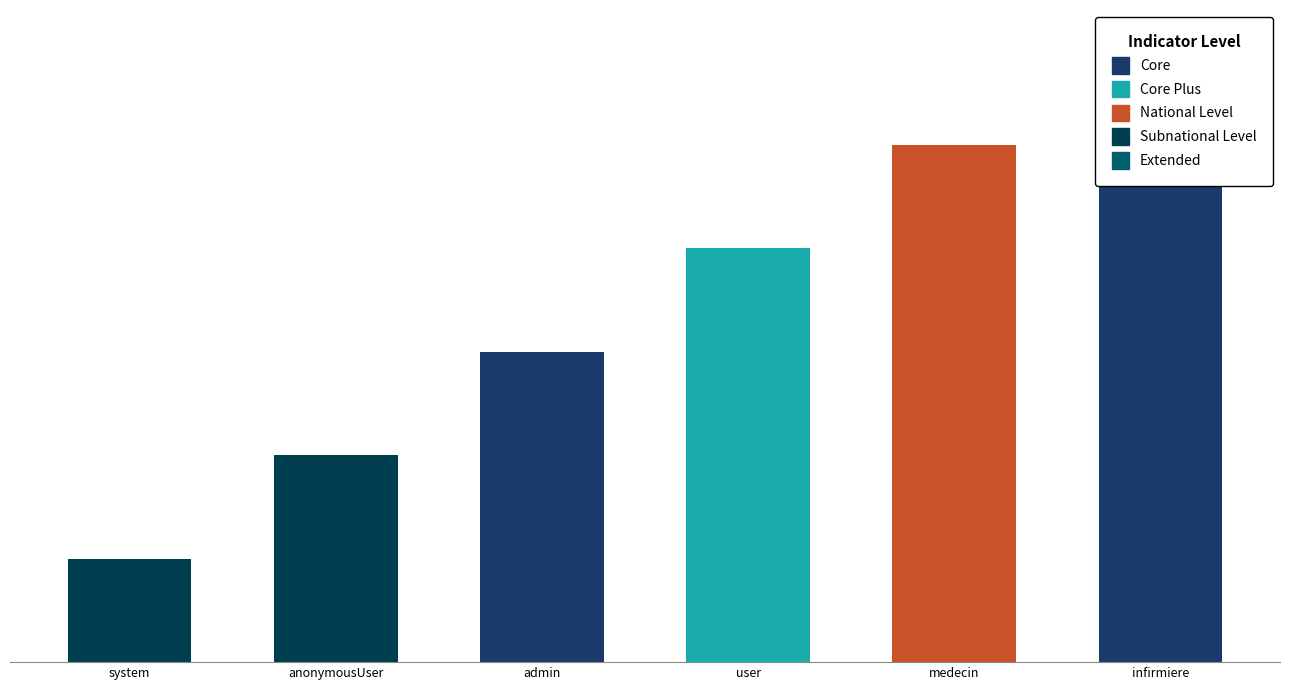

True or false: the data shows 3 at admin.

True